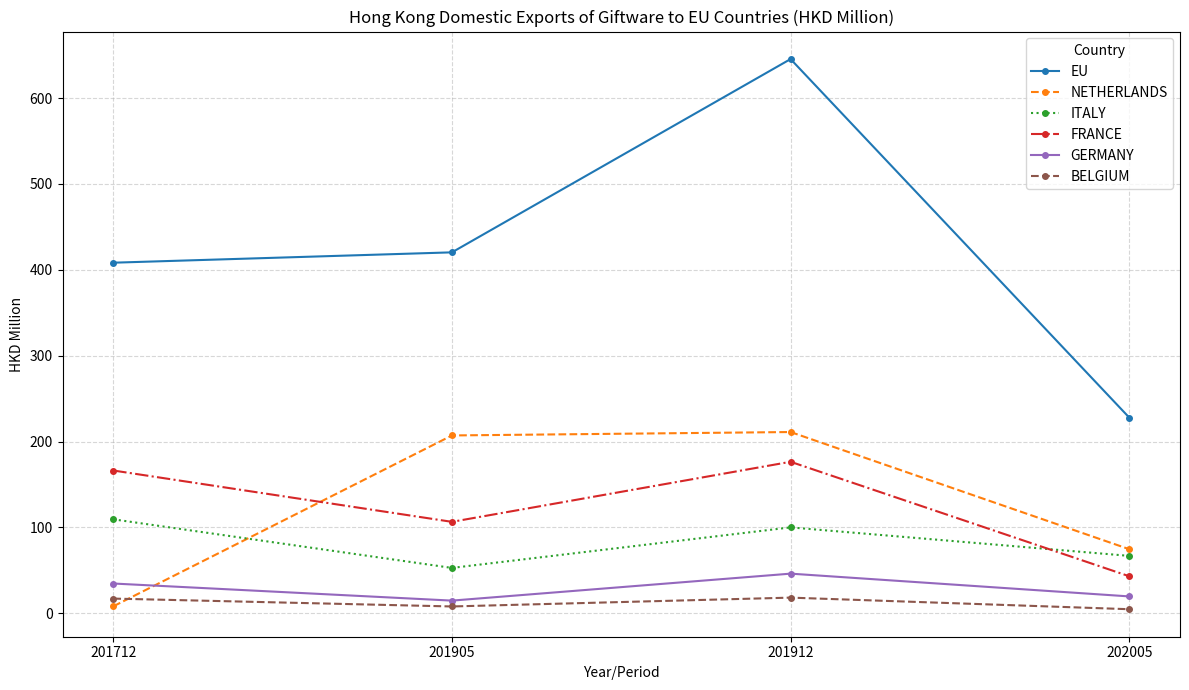

How many values in the GERMANY series exceed 34?

2